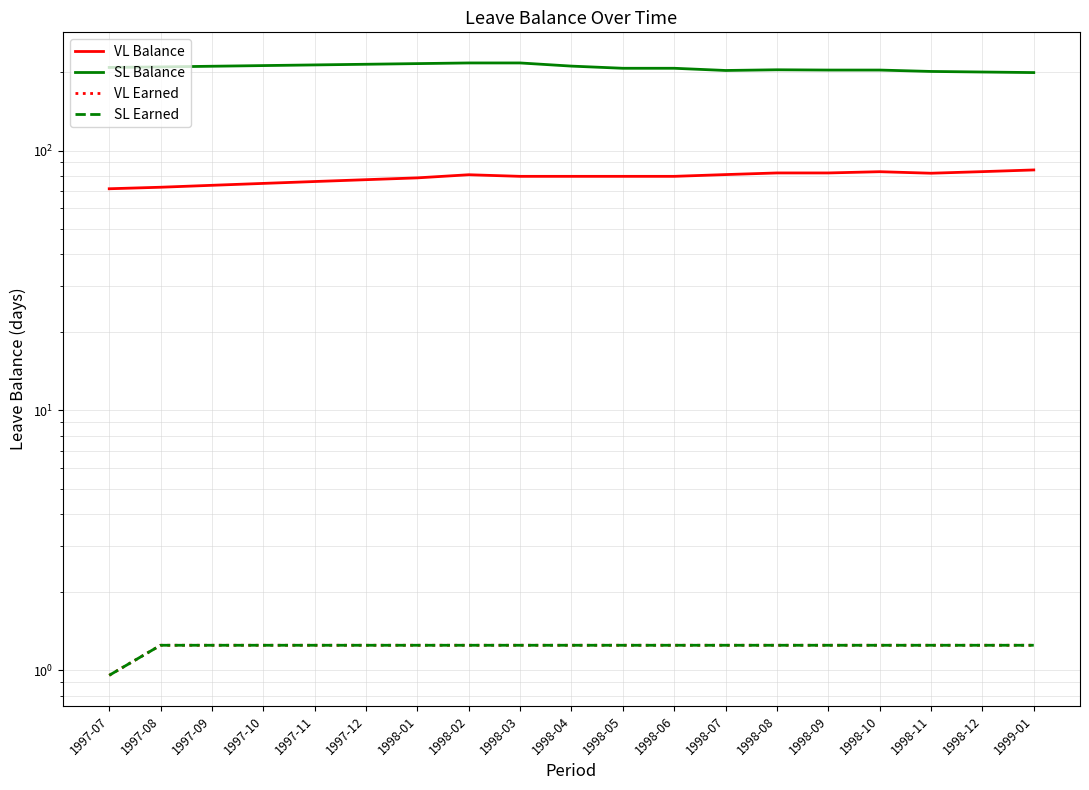

What is the minimum value for VL Earned?

1.0